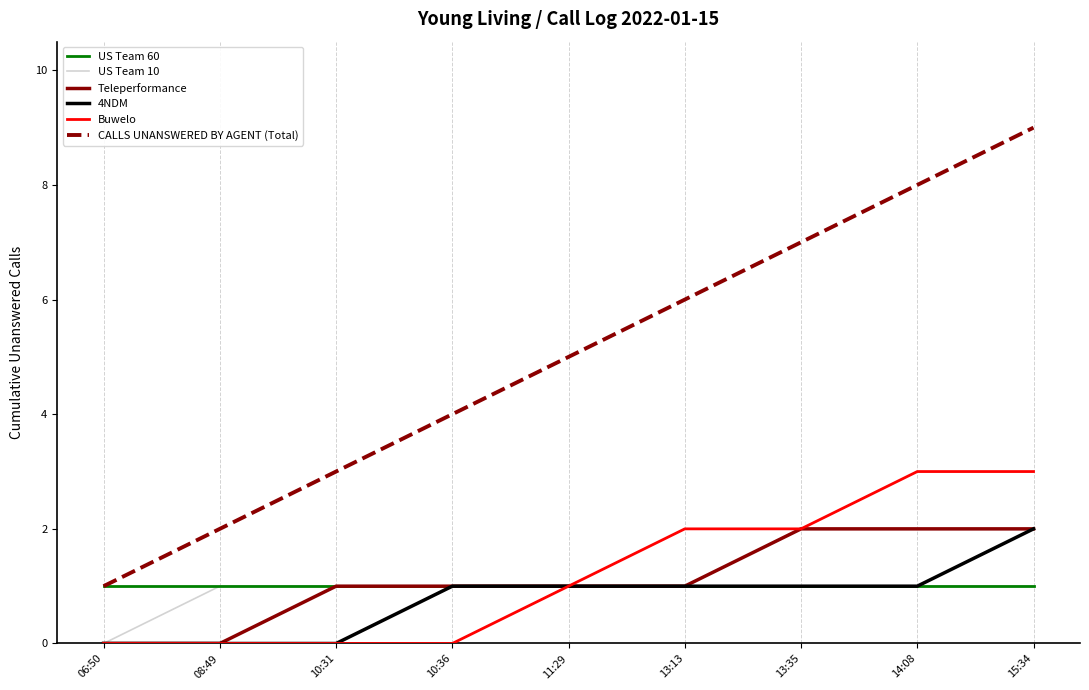

How many categories are shown in the chart?

9